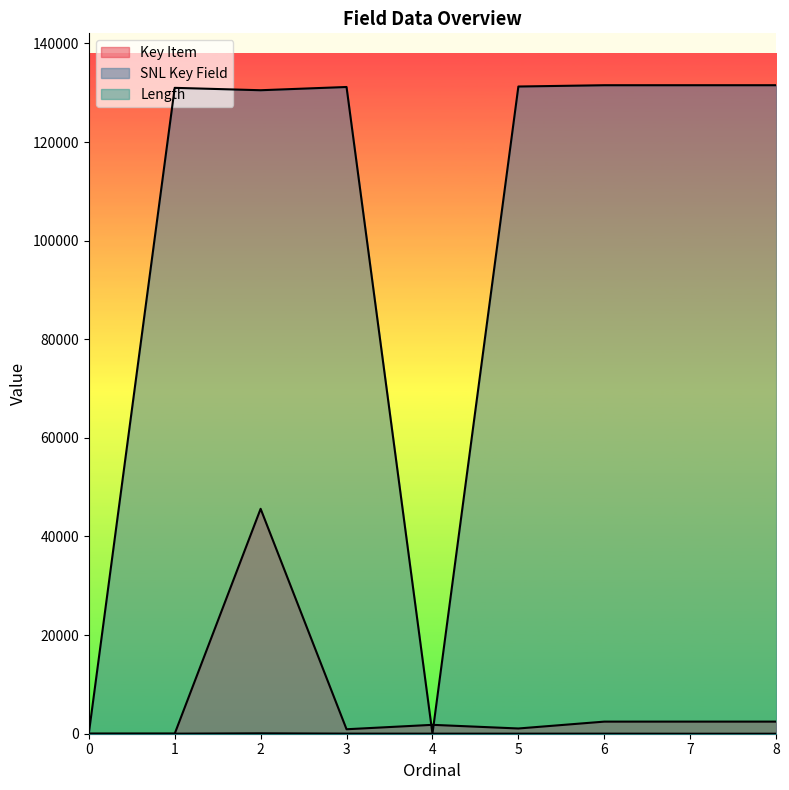

At which category does Key Item reach its first local peak?

2